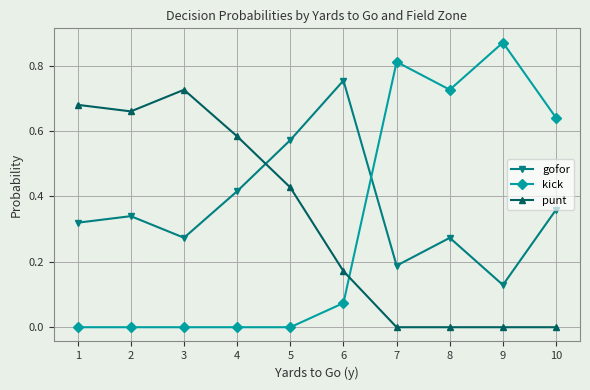

At which category does punt reach its first local valley?

2